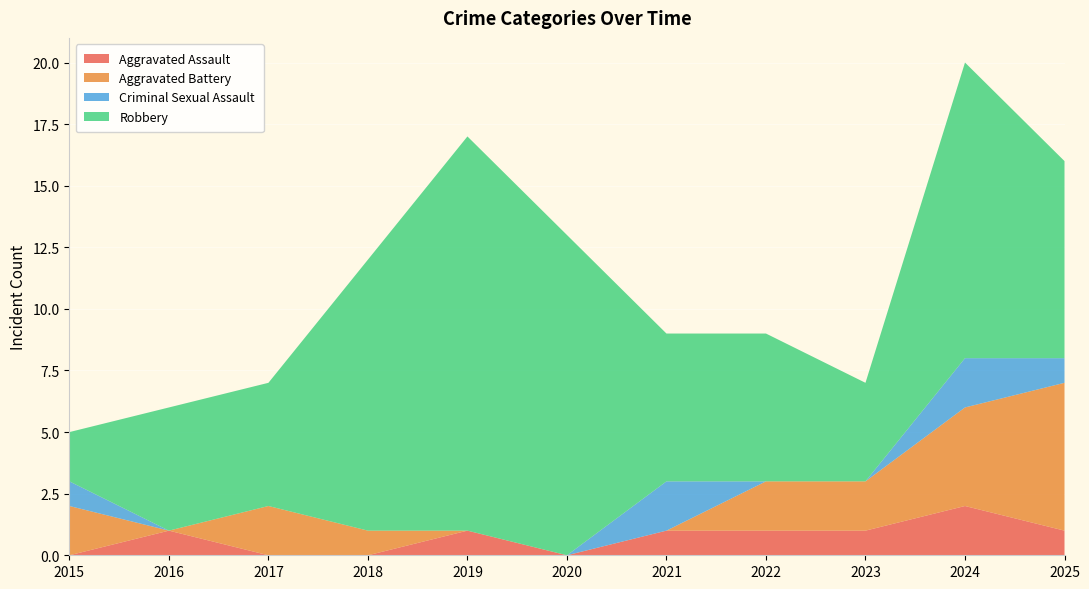

Reading left to right, what are all the values shown in this chart?

Aggravated Assault: 0	1	0	0	1	0	1	1	1	2	1
Aggravated Battery: 2	0	2	1	0	0	0	2	2	4	6
Criminal Sexual Assault: 1	0	0	0	0	0	2	0	0	2	1
Robbery: 2	5	5	11	16	13	6	6	4	12	8